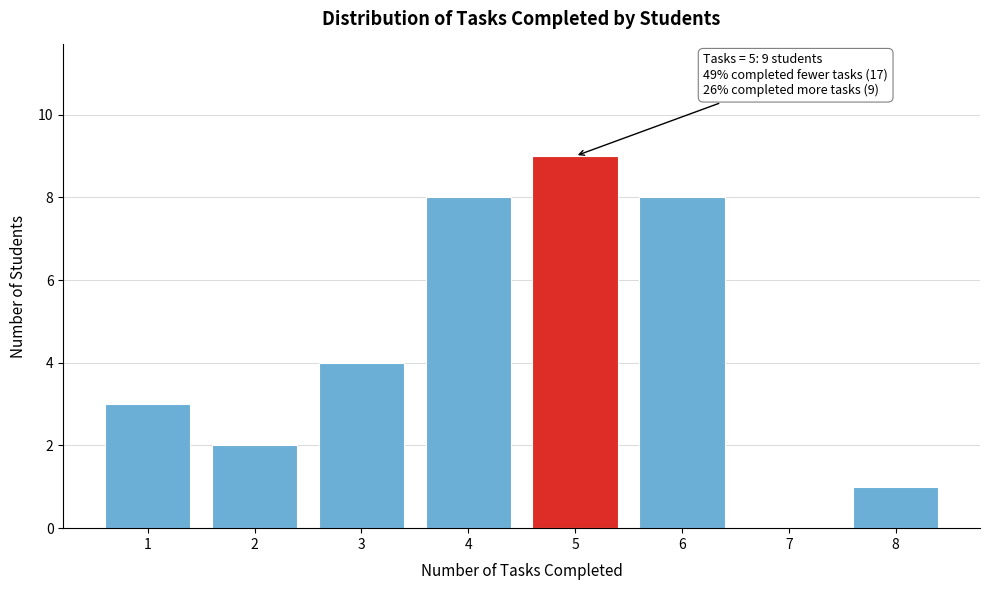

Which range on the x-axis has the tallest bar?

4.5 to 5.5